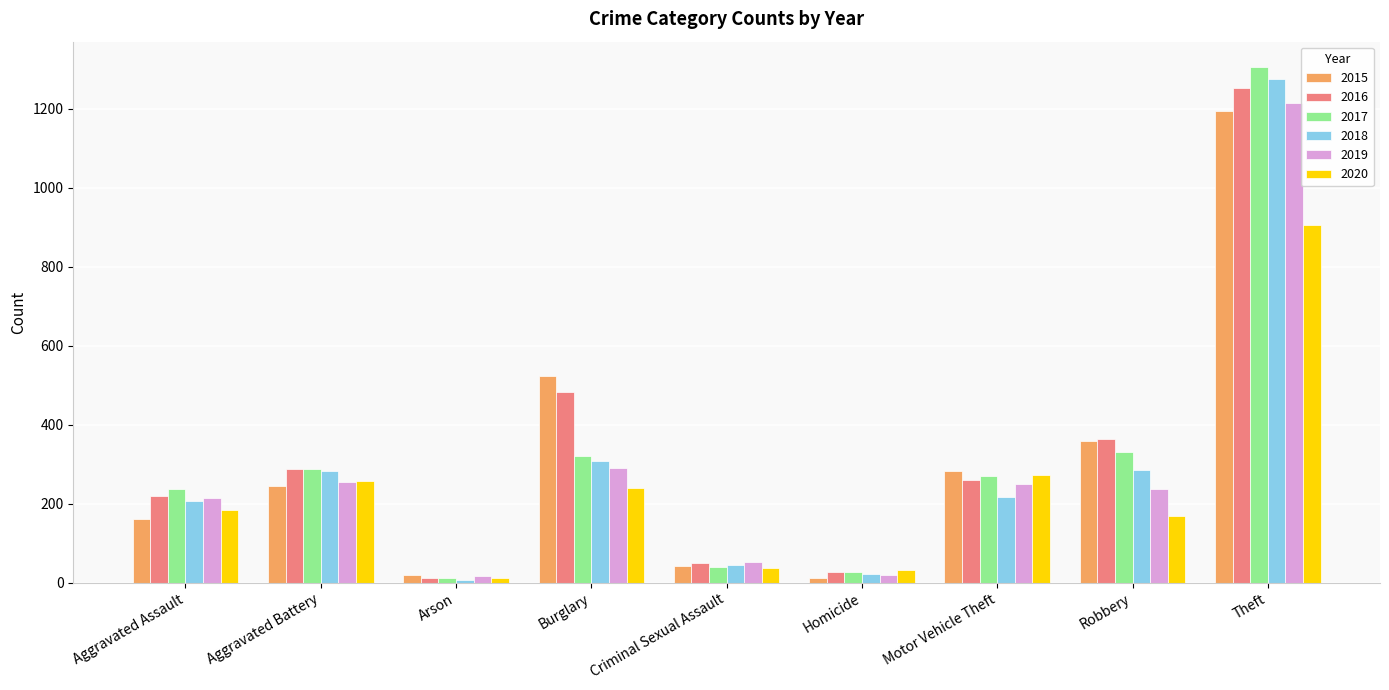

What value does the 2020 series have at Aggravated Battery, to the nearest 50?

250